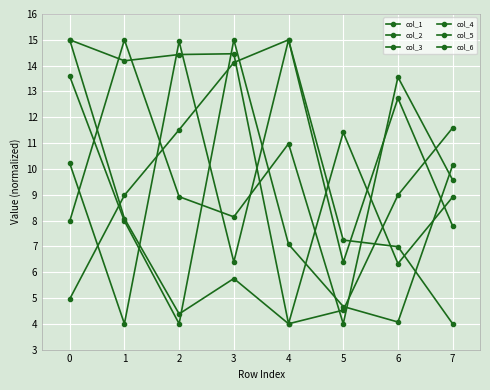

How many lines are shown in the chart?

6